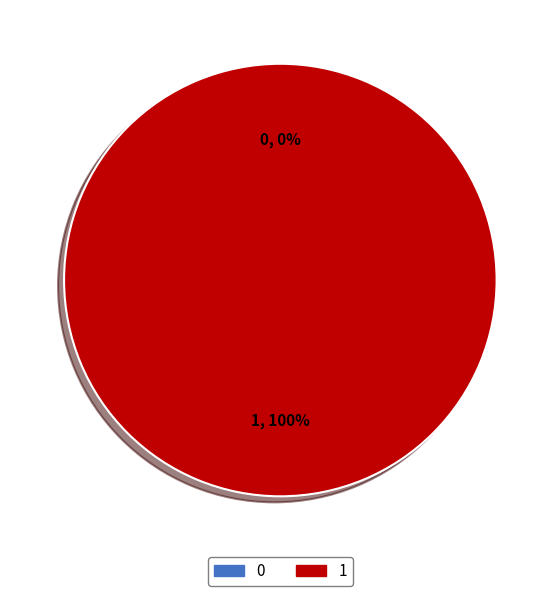

Which category has the biggest portion of the pie?

1